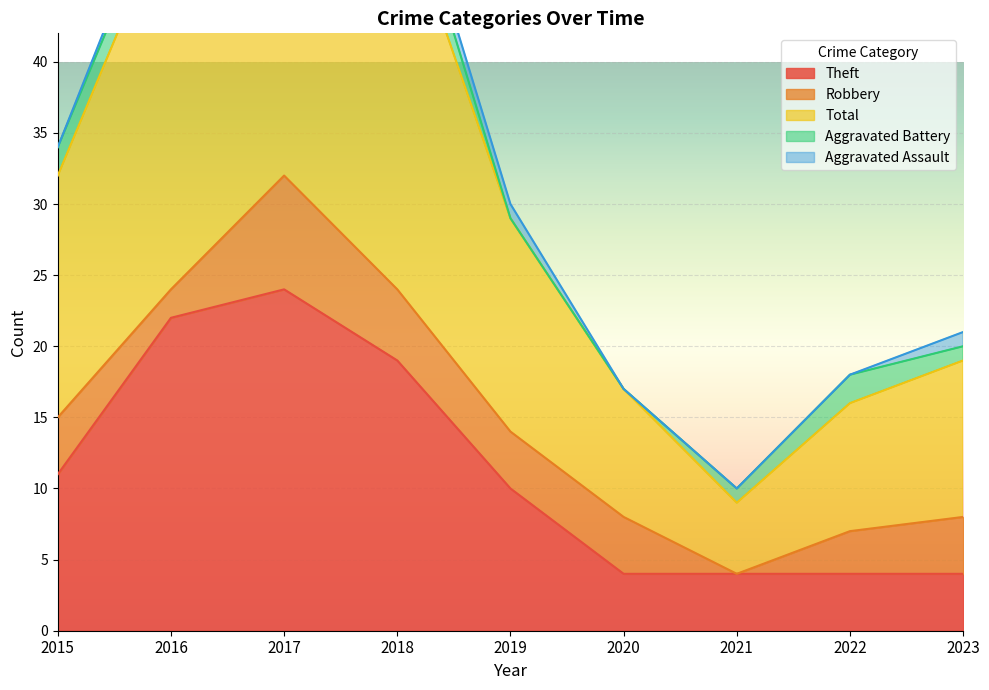

True or false: Aggravated Battery has more than 1 points higher than both neighbors.

True